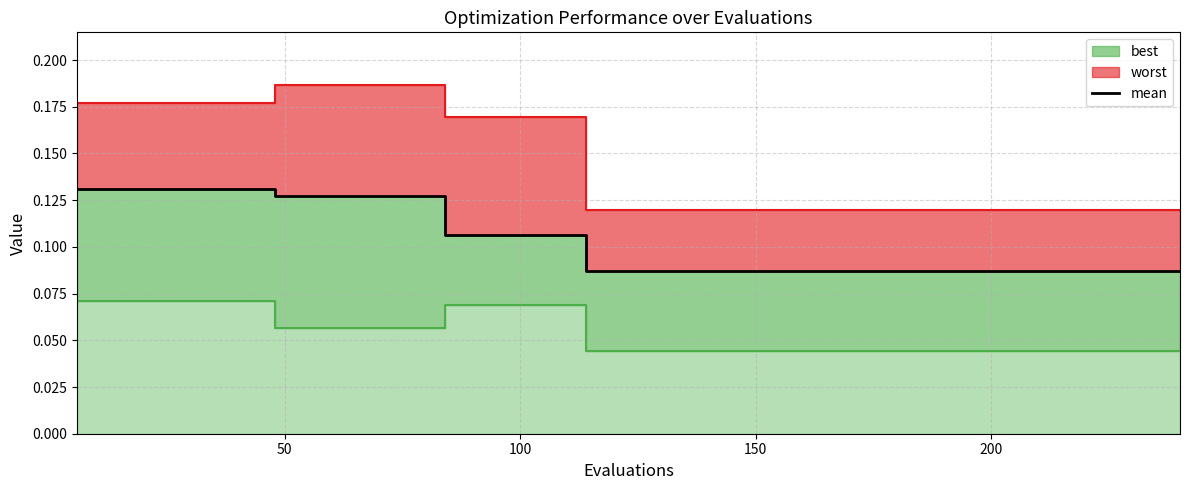

What is the value of the 21st point from the left?

0.1